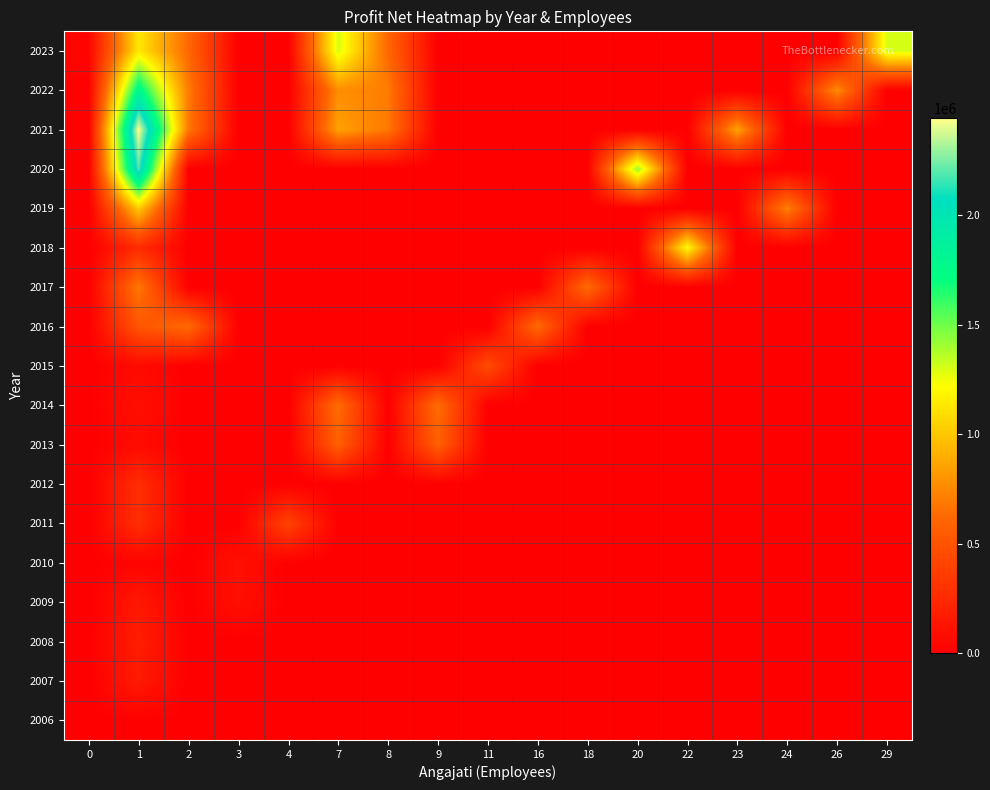

Reading left to right, list all the values displayed in this chart.

2006: 0=0	1=8660	2=0	3=0	4=0	7=0	8=0	9=0	11=0	16=0	18=0	20=0	22=0	23=0	24=0	26=0	29=0
2007: 0=0	1=164596	2=0	3=0	4=0	7=0	8=0	9=0	11=0	16=0	18=0	20=0	22=0	23=0	24=0	26=0	29=0
2008: 0=0	1=183936	2=0	3=0	4=0	7=0	8=0	9=0	11=0	16=0	18=0	20=0	22=0	23=0	24=0	26=0	29=0
2009: 0=0	1=148572	2=0	3=98771	4=0	7=0	8=0	9=0	11=0	16=0	18=0	20=0	22=0	23=0	24=0	26=0	29=0
2010: 0=0	1=33504	2=0	3=105814	4=0	7=0	8=0	9=0	11=0	16=0	18=0	20=0	22=0	23=0	24=0	26=0	29=0
2011: 0=0	1=280281	2=0	3=0	4=405265	7=0	8=0	9=0	11=0	16=0	18=0	20=0	22=0	23=0	24=0	26=0	29=0
2012: 0=0	1=278373	2=0	3=0	4=0	7=0	8=0	9=0	11=0	16=0	18=0	20=0	22=0	23=0	24=0	26=0	29=0
2013: 0=0	1=68853	2=0	3=0	4=0	7=574299	8=0	9=574299	11=0	16=0	18=0	20=0	22=0	23=0	24=0	26=0	29=0
2014: 0=0	1=99027	2=0	3=0	4=0	7=647060	8=0	9=647060	11=0	16=0	18=0	20=0	22=0	23=0	24=0	26=0	29=0
2015: 0=0	1=66267	2=0	3=0	4=0	7=0	8=0	9=0	11=453317	16=0	18=0	20=0	22=0	23=0	24=0	26=0	29=0
2016: 0=0	1=511799	2=629967	3=0	4=0	7=0	8=0	9=0	11=0	16=629967	18=0	20=0	22=0	23=0	24=0	26=0	29=0
2017: 0=0	1=696262	2=0	3=0	4=0	7=0	8=0	9=0	11=0	16=0	18=634055	20=0	22=0	23=0	24=0	26=0	29=0
2018: 0=0	1=258964	2=0	3=0	4=0	7=0	8=0	9=0	11=0	16=0	18=0	20=0	22=1211025	23=0	24=0	26=0	29=0
2019: 0=0	1=1019563	2=0	3=0	4=0	7=0	8=0	9=0	11=0	16=0	18=0	20=0	22=0	23=0	24=730014	26=0	29=0
2020: 0=2930	1=2186689	2=0	3=0	4=0	7=0	8=0	9=0	11=0	16=0	18=0	20=1425139	22=0	23=0	24=0	26=0	29=0
2021: 0=18382	1=2444862	2=687884	3=0	4=0	7=855420	8=687884	9=0	11=0	16=0	18=0	20=0	22=0	23=855420	24=0	26=0	29=0
2022: 0=10089	1=1805253	2=703374	3=0	4=0	7=774632	8=703374	9=0	11=0	16=0	18=0	20=0	22=0	23=0	24=0	26=774632	29=0
2023: 0=37819	1=1132061	2=616775	3=0	4=0	7=1300068	8=616775	9=0	11=0	16=0	18=0	20=0	22=0	23=0	24=0	26=0	29=1300068